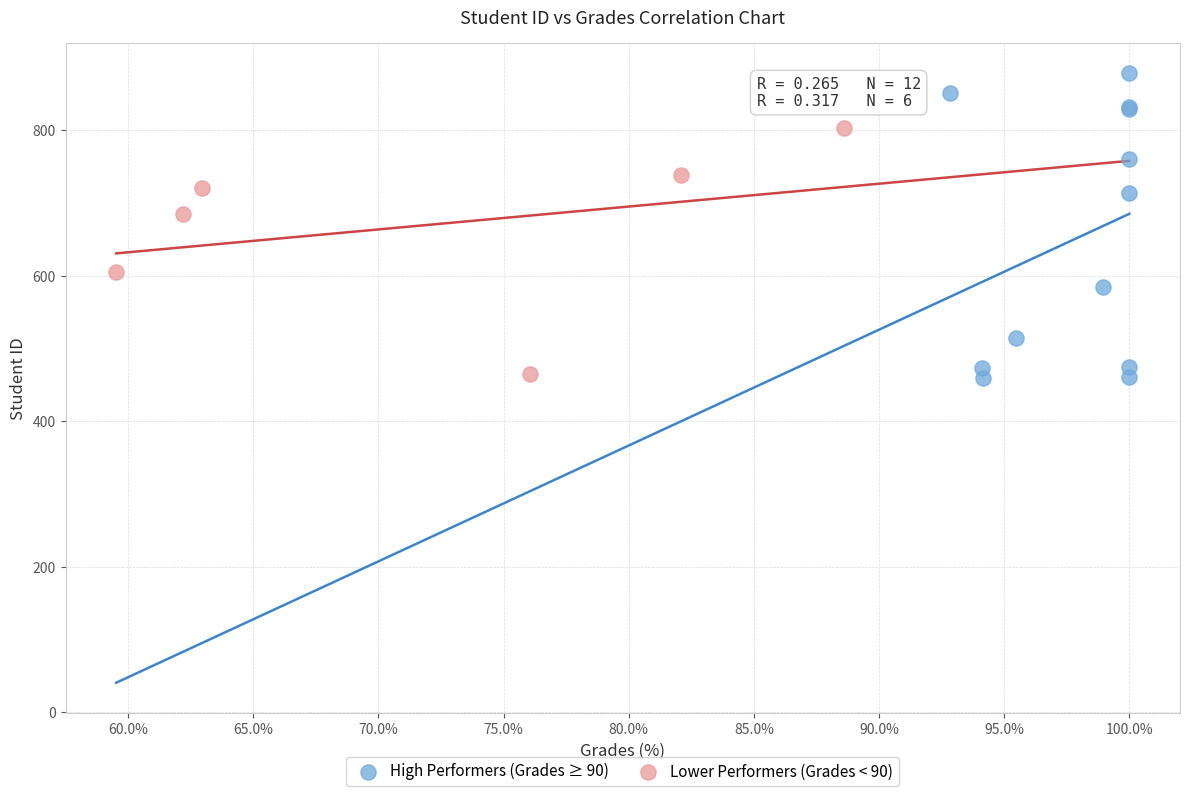

Which series reaches the maximum Y coordinate?

High Performers (Grades ≥ 90)